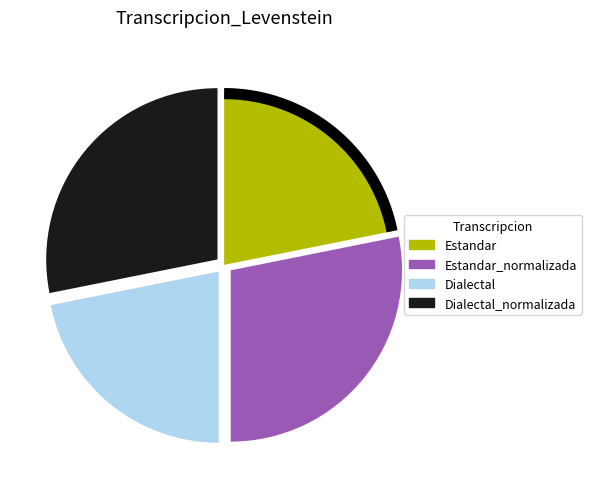

To the nearest percent, what is the difference between the largest and smallest slice percentages?

6%